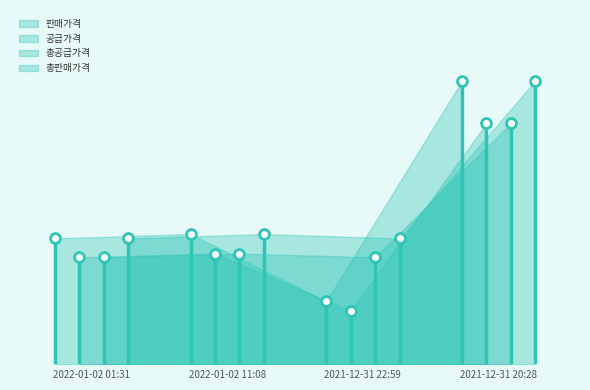

What is the total value across all series at 2022-01-02 11:08?

76590